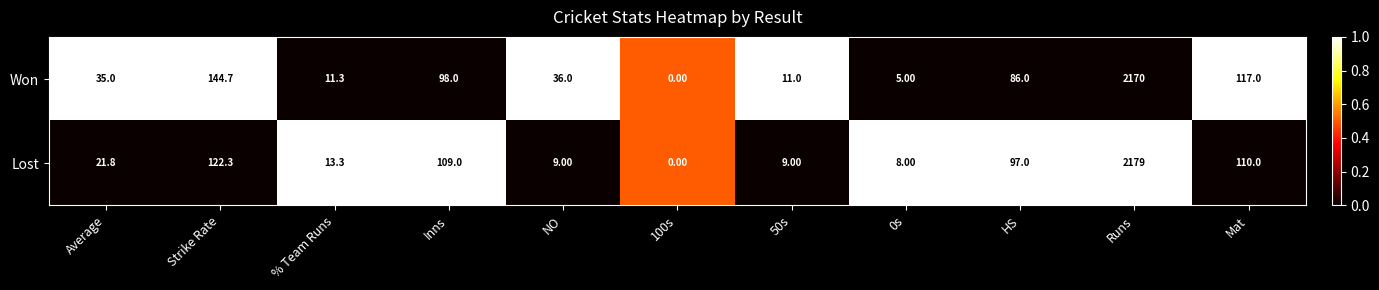

At Mat, list the series in order from largest to smallest.

Won, Lost